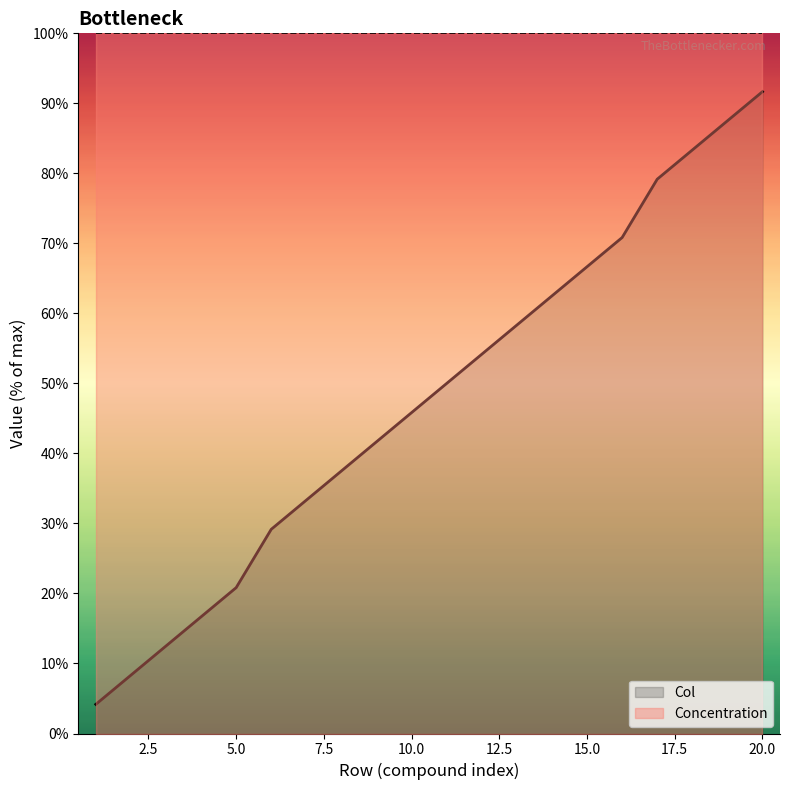

What is the value of the 2nd point from the left?

8.3